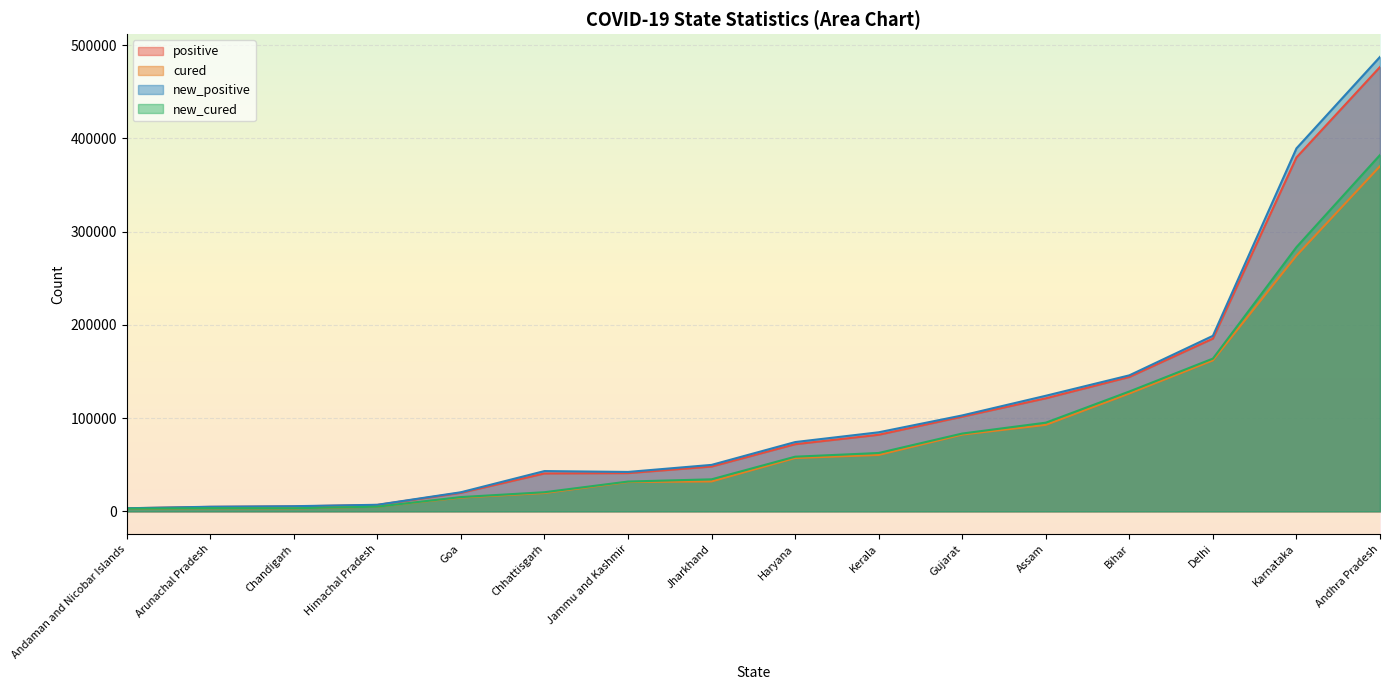

At Chhattisgarh, list the series in order from smallest to largest.

cured, new_cured, positive, new_positive